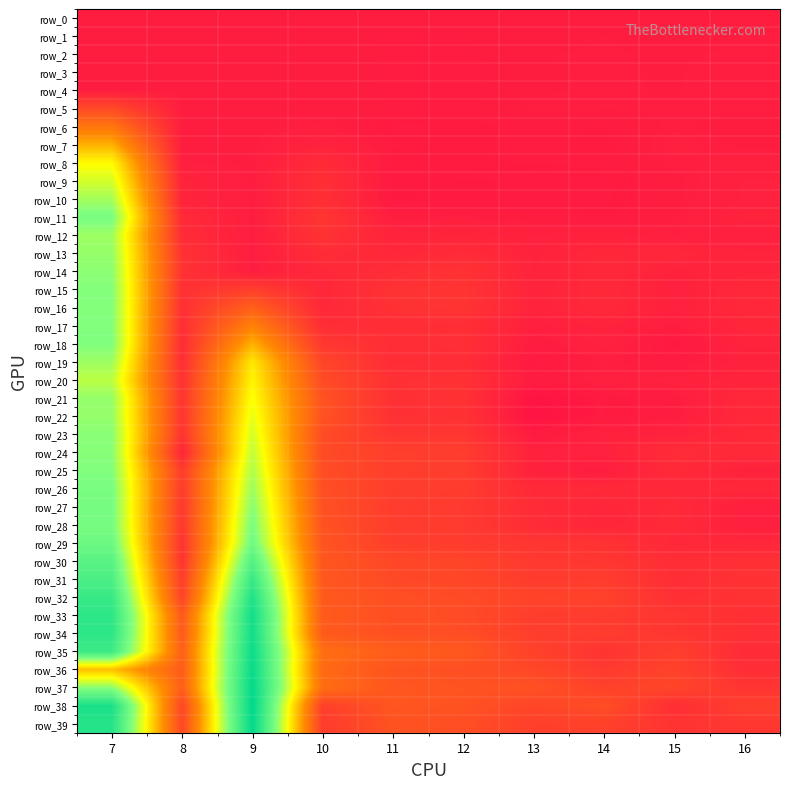

Which series has the largest range (max minus min)?

row_38